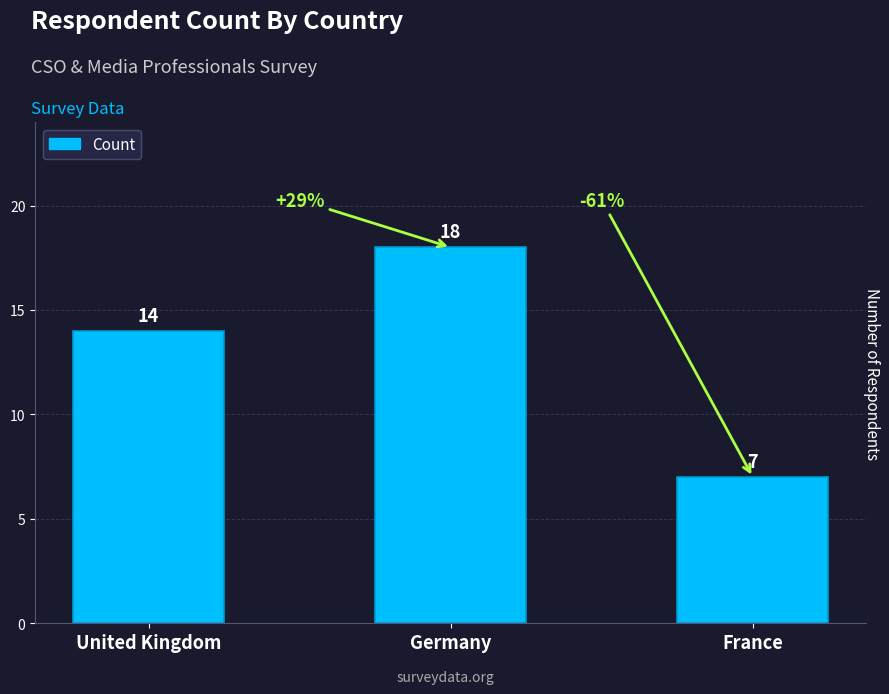

Reading left to right, list all the values displayed in this chart.

United Kingdom=14	Germany=18	France=7